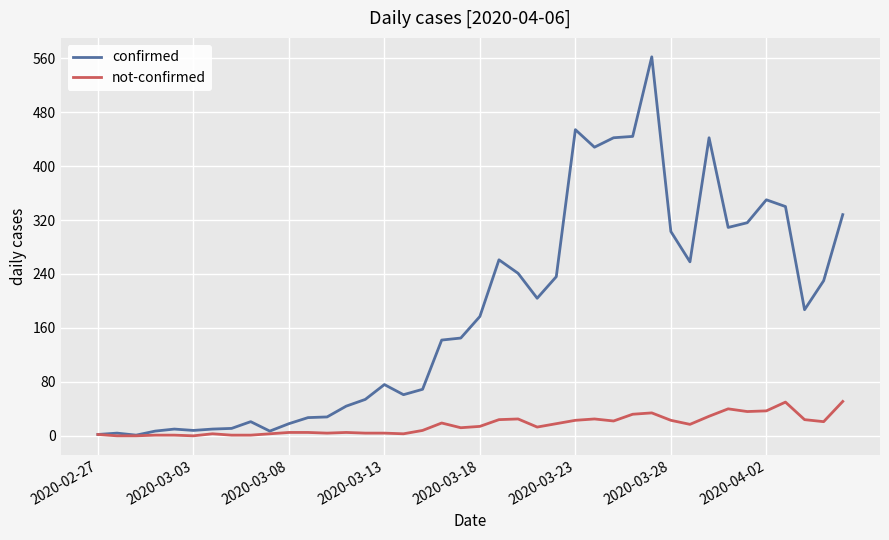

Which series has the largest total across all categories?

confirmed